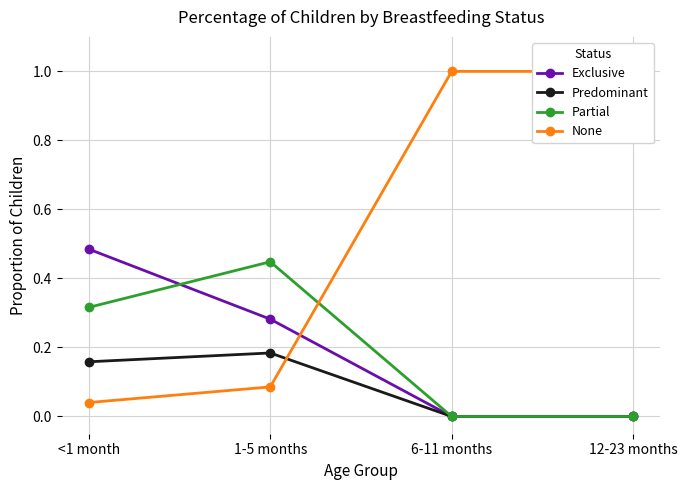

At which label is Predominant closest to 0?

6-11 months